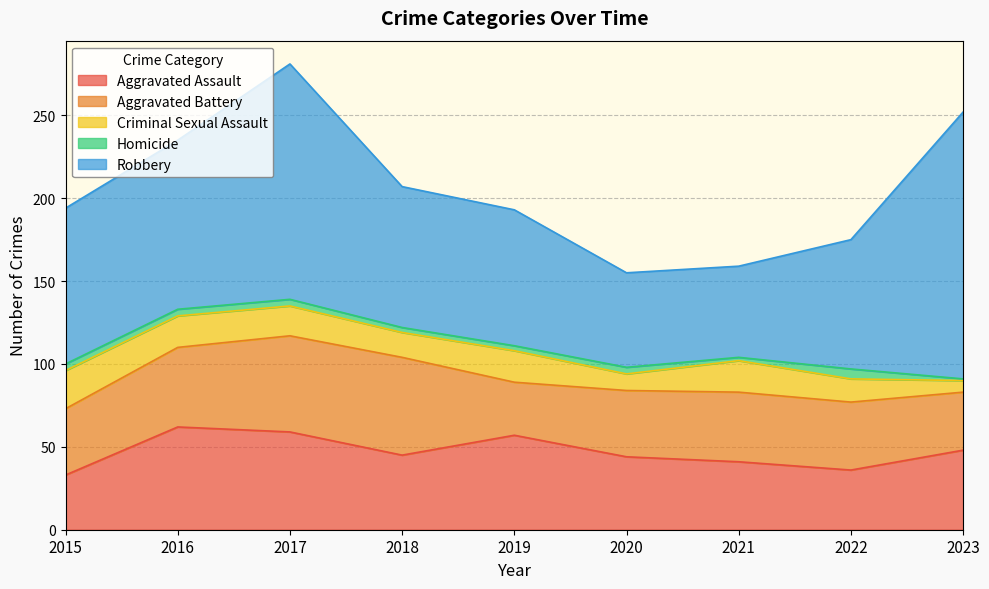

What is the maximum value for Criminal Sexual Assault?

23